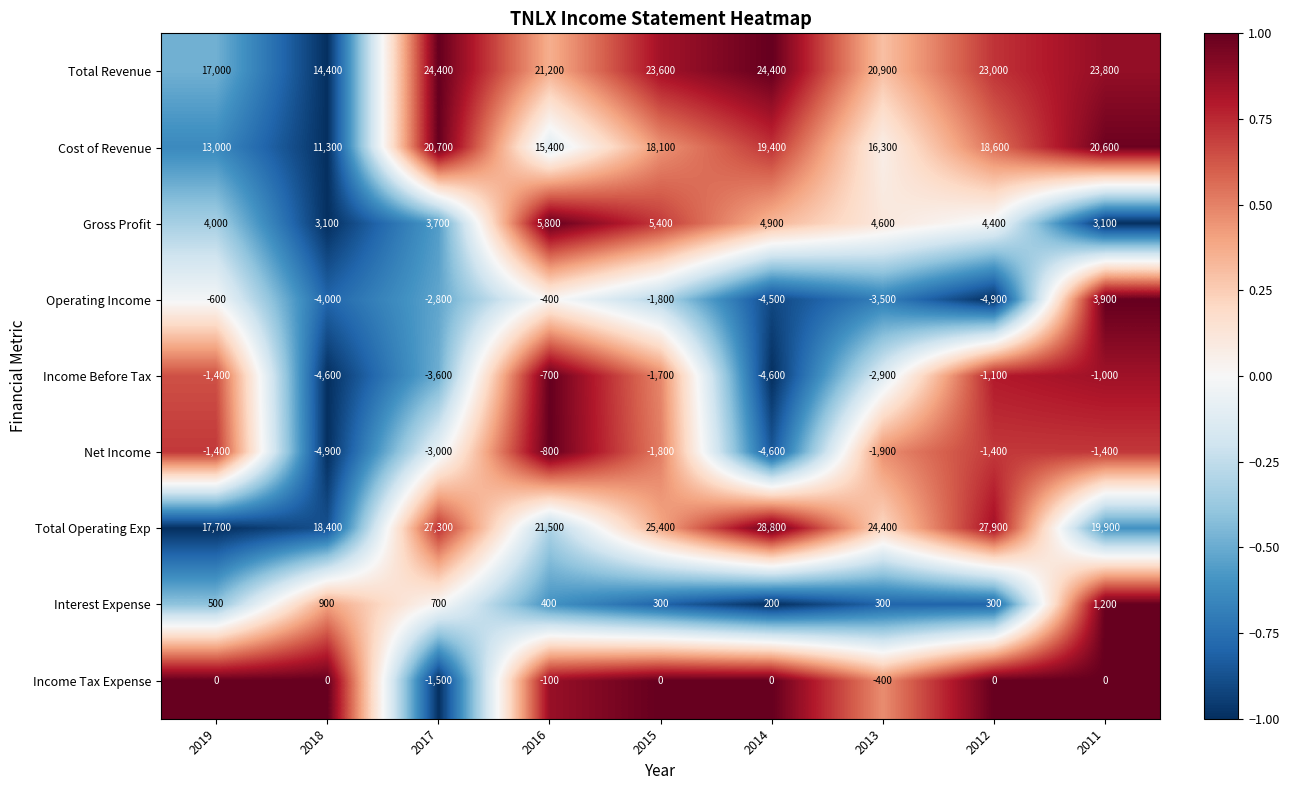

What is the sum of all Total Operating Exp values?

211300